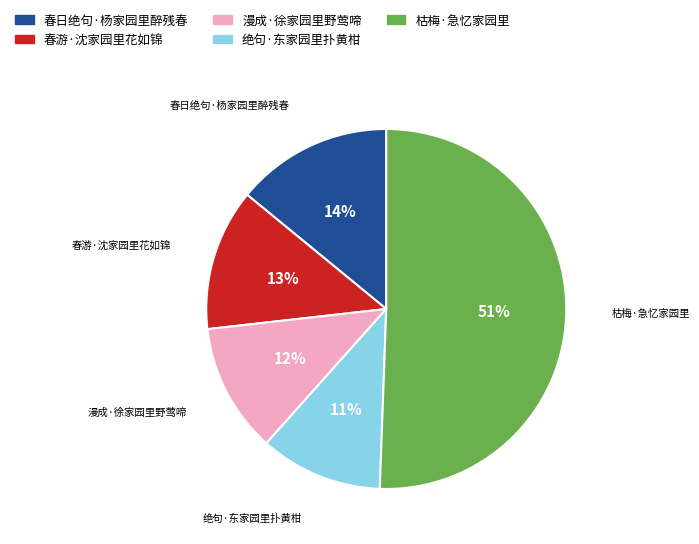

What is the smallest slice in the pie chart?

绝句·东家园里扑黄柑